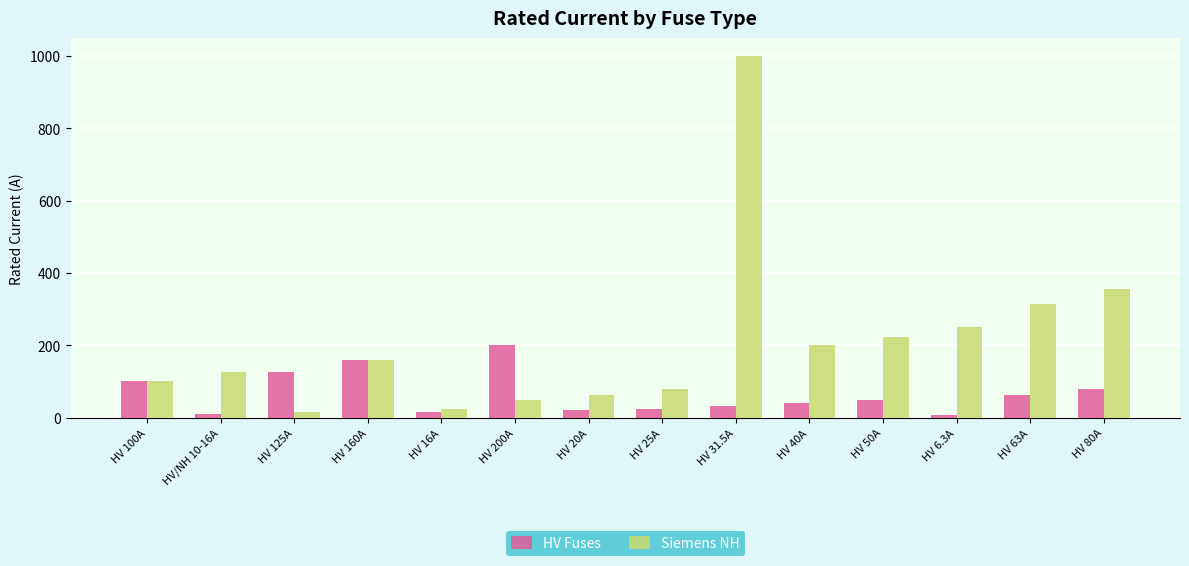

Which series has the widest spread of values?

Siemens NH